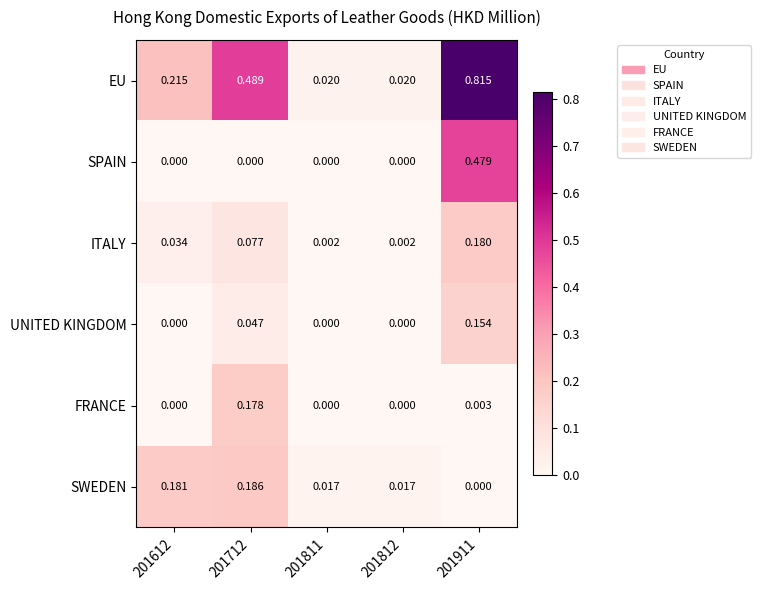

Which series has the largest total across all categories?

EU